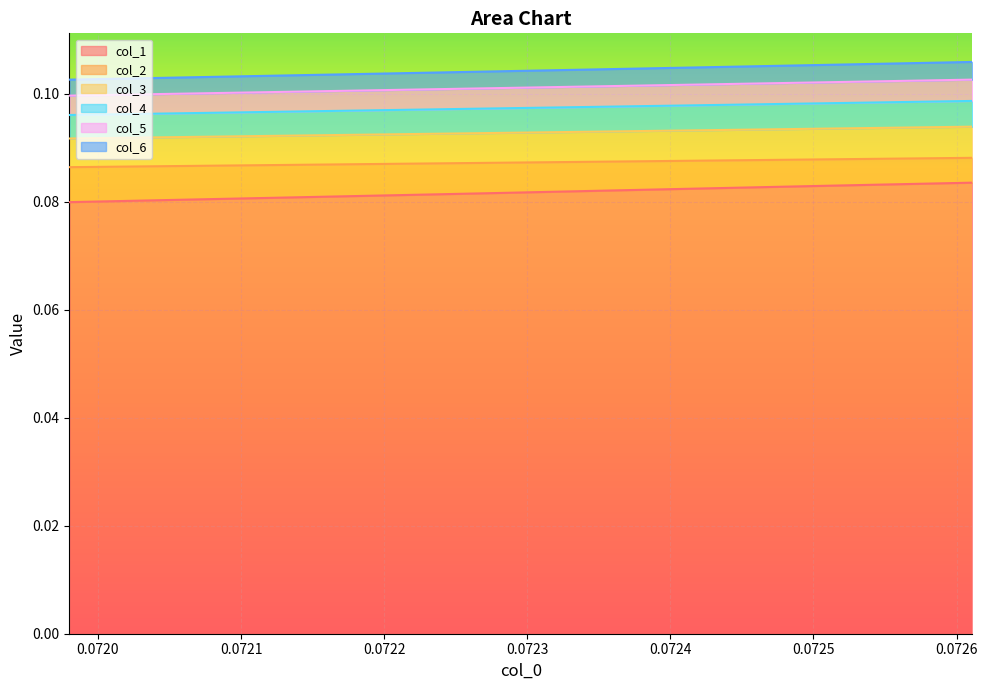

Does the chart display data point markers on the line(s)?

No